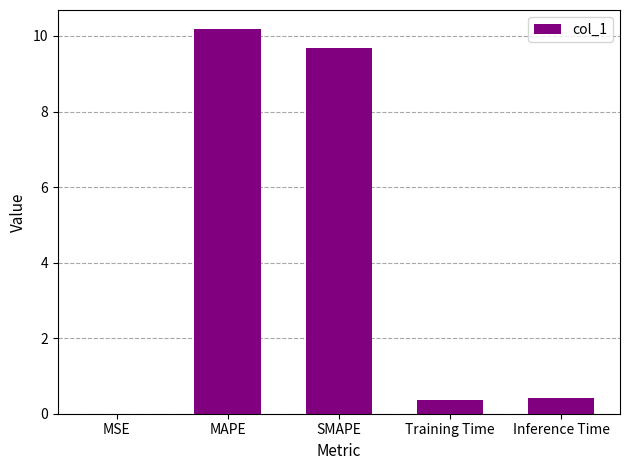

Read the value at Inference Time.

0.4